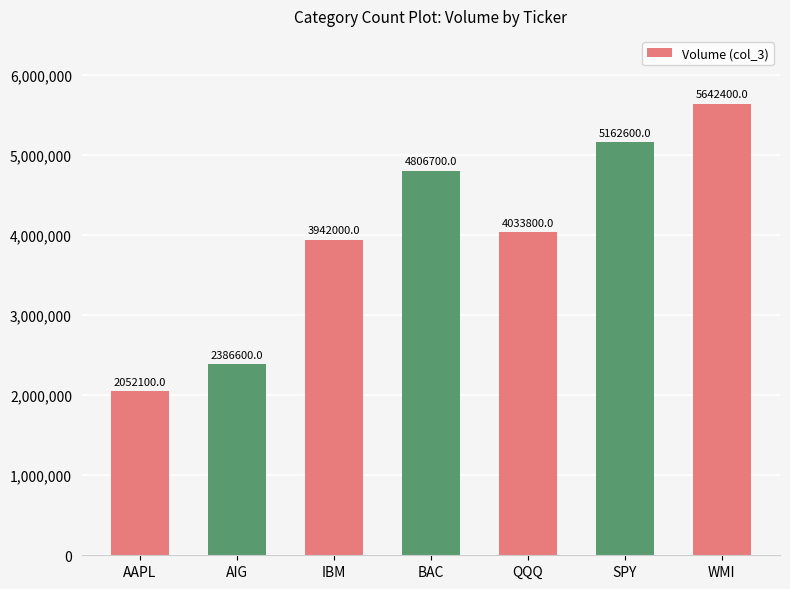

What is the value of the 3rd bar from the left?

3942000